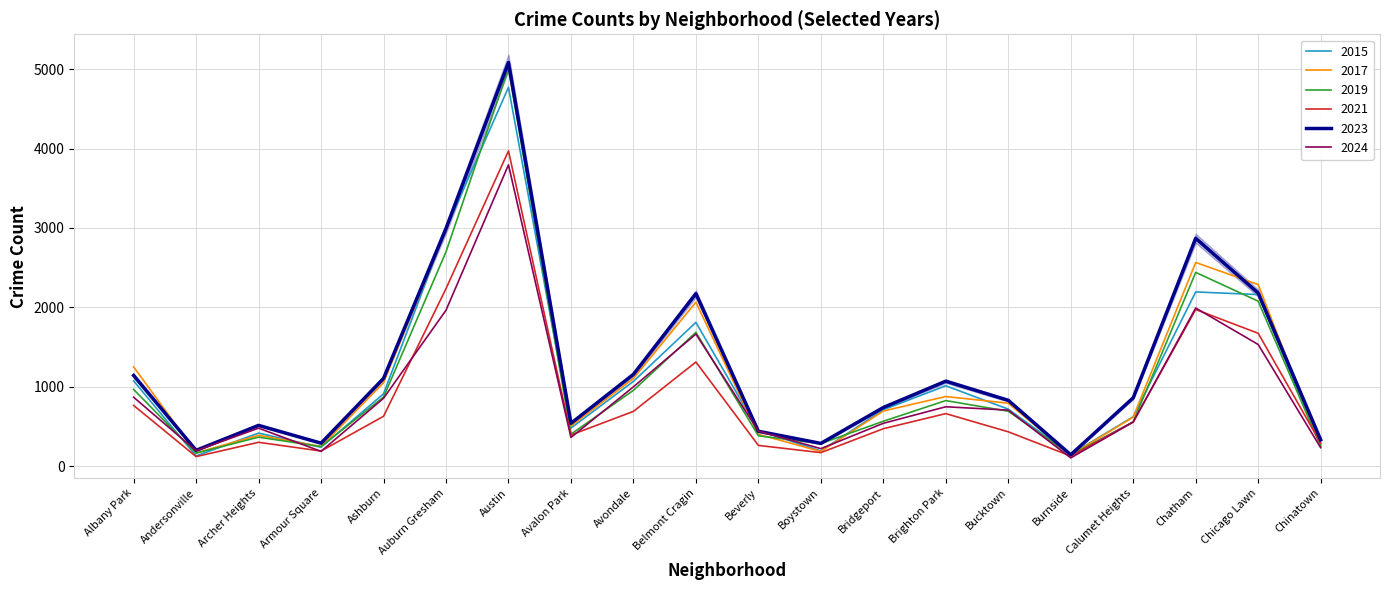

True or false: 2021 and 2023 intersect in this chart.

False